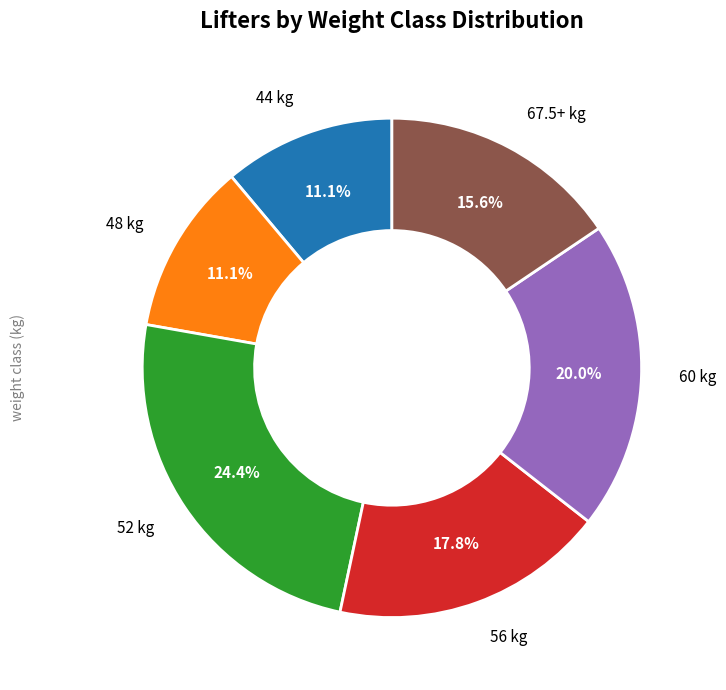

How many slices are in this pie chart?

6